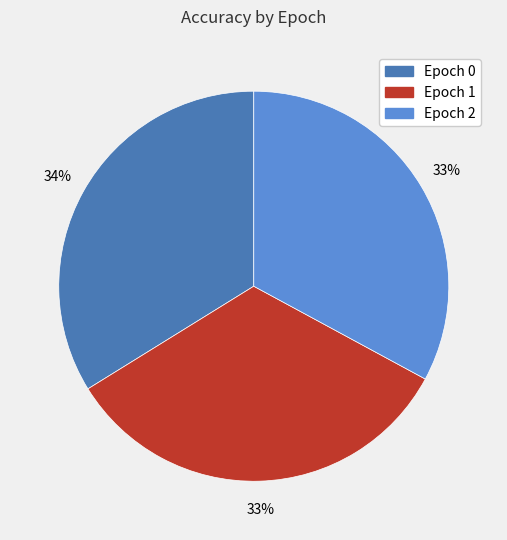

To the nearest percent, what percentage of the pie is Epoch 2?

33%